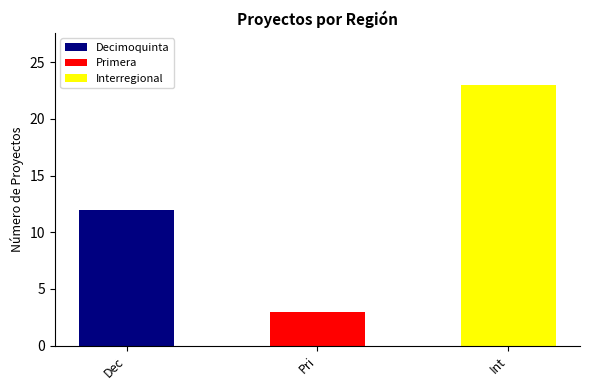

Reading left to right, transcribe all the data shown in this chart.

Decimoquinta=12	Primera=3	Interregional=23